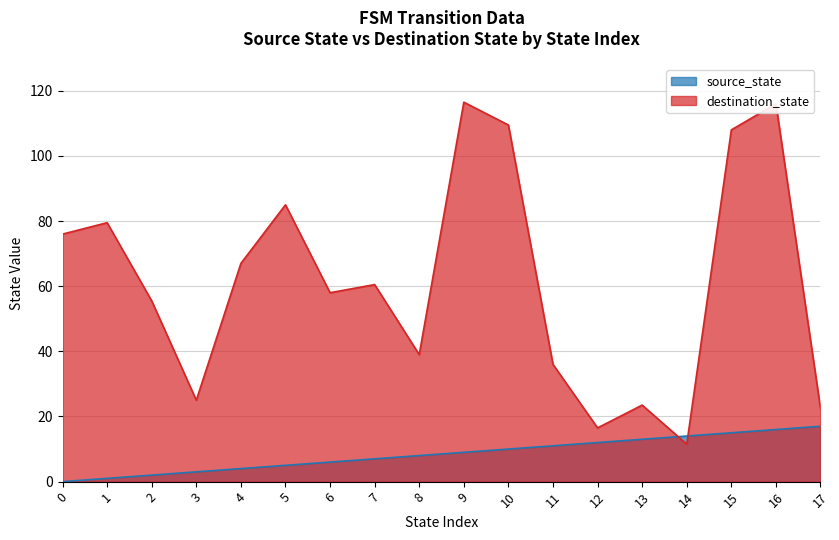

How many interior local peaks does the destination_state series have?

6